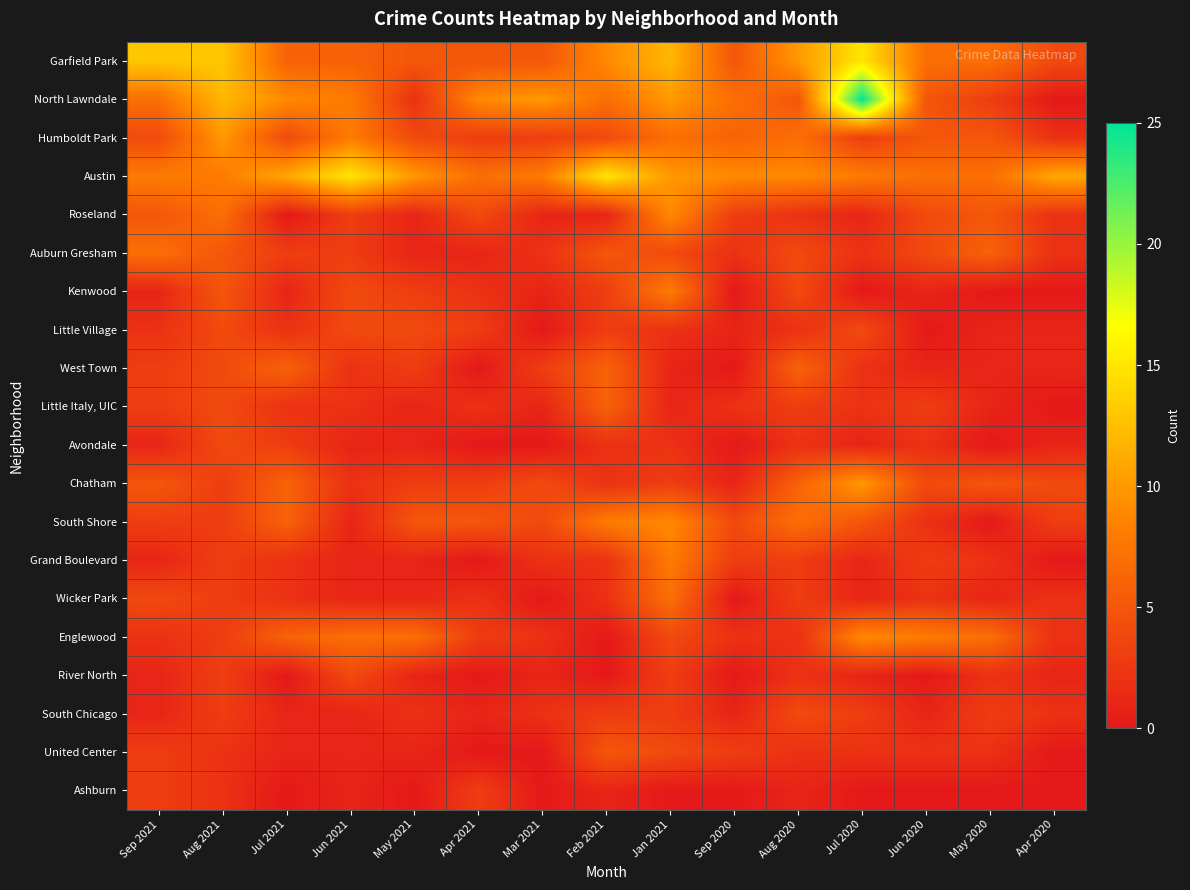

Reading right to left, extract all data points from this chart.

Garfield Park: Apr 2020=4	May 2020=7	Jun 2020=7	Jul 2020=15	Aug 2020=10	Sep 2020=5	Jan 2021=12	Feb 2021=9	Mar 2021=5	Apr 2021=5	May 2021=5	Jun 2021=6	Jul 2021=6	Aug 2021=13	Sep 2021=13
North Lawndale: Apr 2020=0	May 2020=3	Jun 2020=5	Jul 2020=25	Aug 2020=5	Sep 2020=7	Jan 2021=10	Feb 2021=7	Mar 2021=10	Apr 2021=9	May 2021=2	Jun 2021=8	Jul 2021=9	Aug 2021=12	Sep 2021=7
Humboldt Park: Apr 2020=2	May 2020=5	Jun 2020=5	Jul 2020=3	Aug 2020=7	Sep 2020=6	Jan 2021=7	Feb 2021=4	Mar 2021=3	Apr 2021=3	May 2021=4	Jun 2021=8	Jul 2021=4	Aug 2021=10	Sep 2021=4
Austin: Apr 2020=11	May 2020=7	Jun 2020=7	Jul 2020=8	Aug 2020=9	Sep 2020=9	Jan 2021=10	Feb 2021=15	Mar 2021=8	Apr 2021=7	May 2021=10	Jun 2021=15	Jul 2021=11	Aug 2021=8	Sep 2021=8
Roseland: Apr 2020=2	May 2020=5	Jun 2020=4	Jul 2020=1	Aug 2020=2	Sep 2020=3	Jan 2021=9	Feb 2021=1	Mar 2021=1	Apr 2021=4	May 2021=1	Jun 2021=3	Jul 2021=0	Aug 2021=7	Sep 2021=5
Auburn Gresham: Apr 2020=2	May 2020=6	Jun 2020=4	Jul 2020=2	Aug 2020=4	Sep 2020=2	Jan 2021=4	Feb 2021=5	Mar 2021=2	Apr 2021=1	May 2021=1	Jun 2021=3	Jul 2021=3	Aug 2021=5	Sep 2021=7
Kenwood: Apr 2020=0	May 2020=0	Jun 2020=1	Jul 2020=0	Aug 2020=4	Sep 2020=0	Jan 2021=8	Feb 2021=3	Mar 2021=1	Apr 2021=2	May 2021=3	Jun 2021=4	Jul 2021=1	Aug 2021=5	Sep 2021=1
Little Village: Apr 2020=1	May 2020=1	Jun 2020=0	Jul 2020=4	Aug 2020=2	Sep 2020=1	Jan 2021=2	Feb 2021=3	Mar 2021=0	Apr 2021=3	May 2021=4	Jun 2021=4	Jul 2021=2	Aug 2021=4	Sep 2021=2
West Town: Apr 2020=1	May 2020=1	Jun 2020=1	Jul 2020=2	Aug 2020=6	Sep 2020=0	Jan 2021=1	Feb 2021=6	Mar 2021=3	Apr 2021=0	May 2021=3	Jun 2021=2	Jul 2021=6	Aug 2021=4	Sep 2021=3
Little Italy, UIC: Apr 2020=0	May 2020=1	Jun 2020=3	Jul 2020=2	Aug 2020=3	Sep 2020=2	Jan 2021=1	Feb 2021=6	Mar 2021=1	Apr 2021=2	May 2021=1	Jun 2021=2	Jul 2021=2	Aug 2021=4	Sep 2021=3
Avondale: Apr 2020=1	May 2020=0	Jun 2020=2	Jul 2020=1	Aug 2020=2	Sep 2020=0	Jan 2021=2	Feb 2021=2	Mar 2021=0	Apr 2021=0	May 2021=1	Jun 2021=1	Jul 2021=3	Aug 2021=4	Sep 2021=1
Chatham: Apr 2020=4	May 2020=5	Jun 2020=4	Jul 2020=10	Aug 2020=6	Sep 2020=1	Jan 2021=3	Feb 2021=2	Mar 2021=4	Apr 2021=3	May 2021=3	Jun 2021=2	Jul 2021=6	Aug 2021=3	Sep 2021=5
South Shore: Apr 2020=3	May 2020=0	Jun 2020=2	Jul 2020=5	Aug 2020=7	Sep 2020=4	Jan 2021=9	Feb 2021=8	Mar 2021=4	Apr 2021=5	May 2021=5	Jun 2021=1	Jul 2021=6	Aug 2021=3	Sep 2021=3
Grand Boulevard: Apr 2020=0	May 2020=2	Jun 2020=3	Jul 2020=1	Aug 2020=3	Sep 2020=3	Jan 2021=8	Feb 2021=2	Mar 2021=2	Apr 2021=0	May 2021=1	Jun 2021=1	Jul 2021=2	Aug 2021=3	Sep 2021=1
Wicker Park: Apr 2020=2	May 2020=1	Jun 2020=2	Jul 2020=1	Aug 2020=3	Sep 2020=0	Jan 2021=7	Feb 2021=2	Mar 2021=0	Apr 2021=2	May 2021=1	Jun 2021=1	Jul 2021=2	Aug 2021=3	Sep 2021=4
Englewood: Apr 2020=2	May 2020=7	Jun 2020=8	Jul 2020=9	Aug 2020=2	Sep 2020=2	Jan 2021=4	Feb 2021=0	Mar 2021=2	Apr 2021=3	May 2021=7	Jun 2021=7	Jul 2021=6	Aug 2021=3	Sep 2021=2
River North: Apr 2020=1	May 2020=2	Jun 2020=0	Jul 2020=1	Aug 2020=2	Sep 2020=0	Jan 2021=3	Feb 2021=0	Mar 2021=1	Apr 2021=0	May 2021=1	Jun 2021=4	Jul 2021=0	Aug 2021=3	Sep 2021=1
South Chicago: Apr 2020=2	May 2020=3	Jun 2020=1	Jul 2020=3	Aug 2020=4	Sep 2020=1	Jan 2021=3	Feb 2021=3	Mar 2021=2	Apr 2021=1	May 2021=2	Jun 2021=1	Jul 2021=1	Aug 2021=3	Sep 2021=1
United Center: Apr 2020=0	May 2020=2	Jun 2020=2	Jul 2020=2	Aug 2020=2	Sep 2020=3	Jan 2021=4	Feb 2021=5	Mar 2021=0	Apr 2021=0	May 2021=1	Jun 2021=1	Jul 2021=1	Aug 2021=2	Sep 2021=3
Ashburn: Apr 2020=0	May 2020=0	Jun 2020=0	Jul 2020=0	Aug 2020=1	Sep 2020=0	Jan 2021=0	Feb 2021=1	Mar 2021=0	Apr 2021=3	May 2021=0	Jun 2021=1	Jul 2021=0	Aug 2021=2	Sep 2021=3